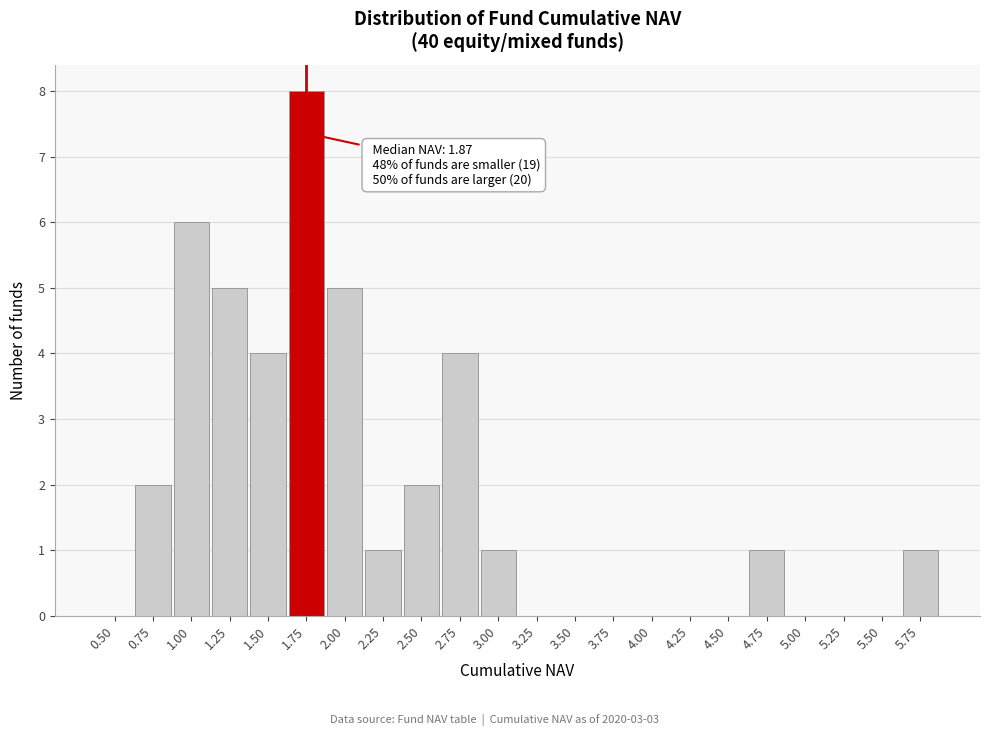

Reading right to left, transcribe all the data shown in this chart.

5.75=1	5.50=0	5.25=0	5.00=0	4.75=1	4.50=0	4.25=0	4.00=0	3.75=0	3.50=0	3.25=0	3.00=1	2.75=4	2.50=2	2.25=1	2.00=5	1.75=8	1.50=4	1.25=5	1.00=6	0.75=2	0.50=0